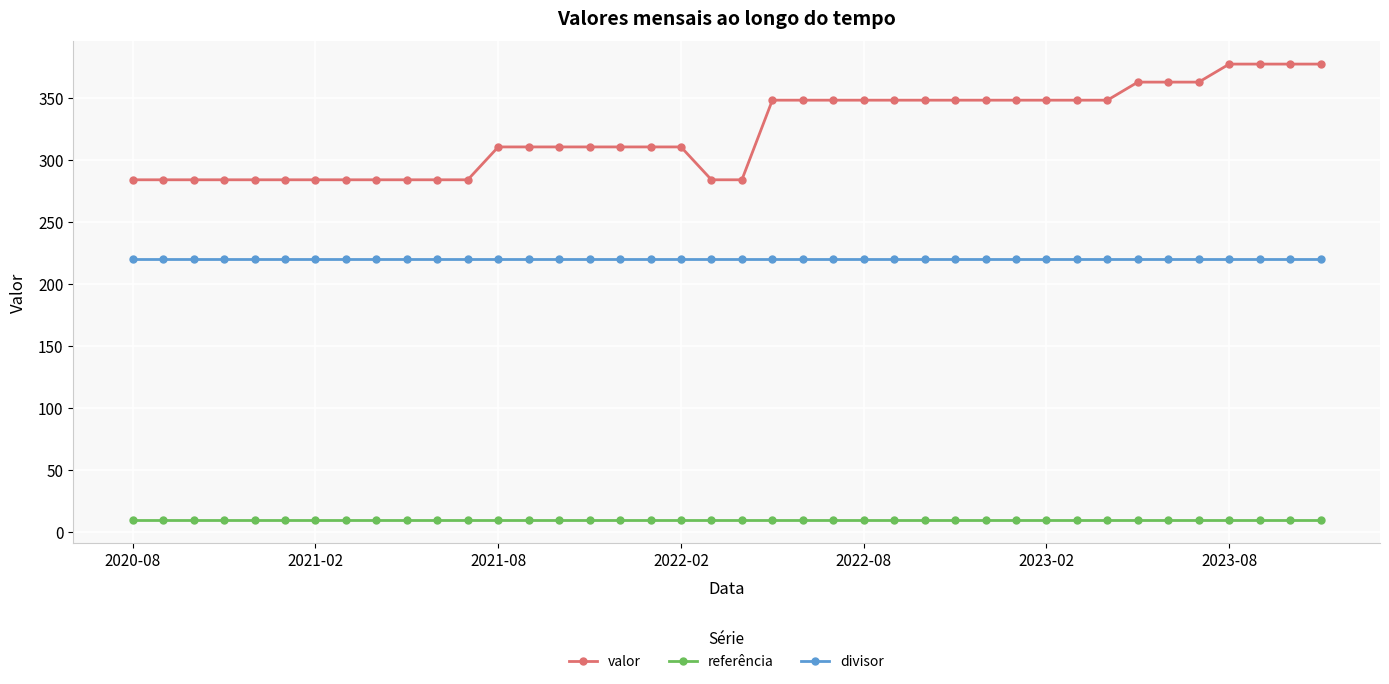

What is the difference between the second highest and minimum values in the valor series?

93.2